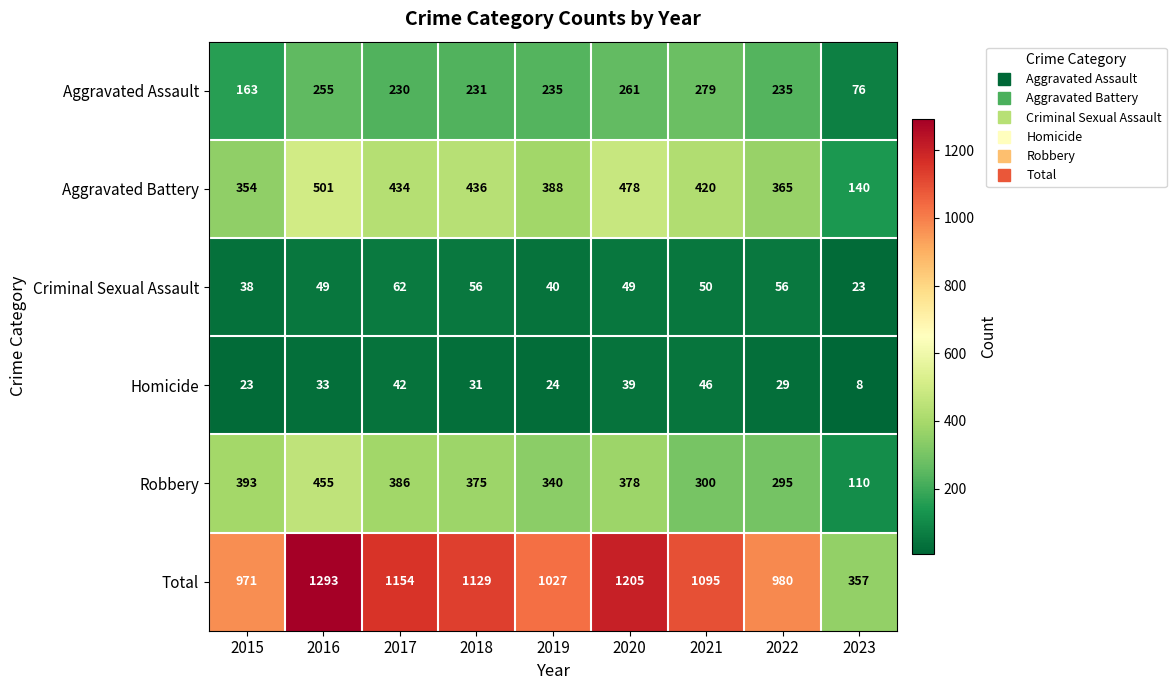

Is the value of Homicide at 2022 greater than the value of Criminal Sexual Assault at 2016?

No